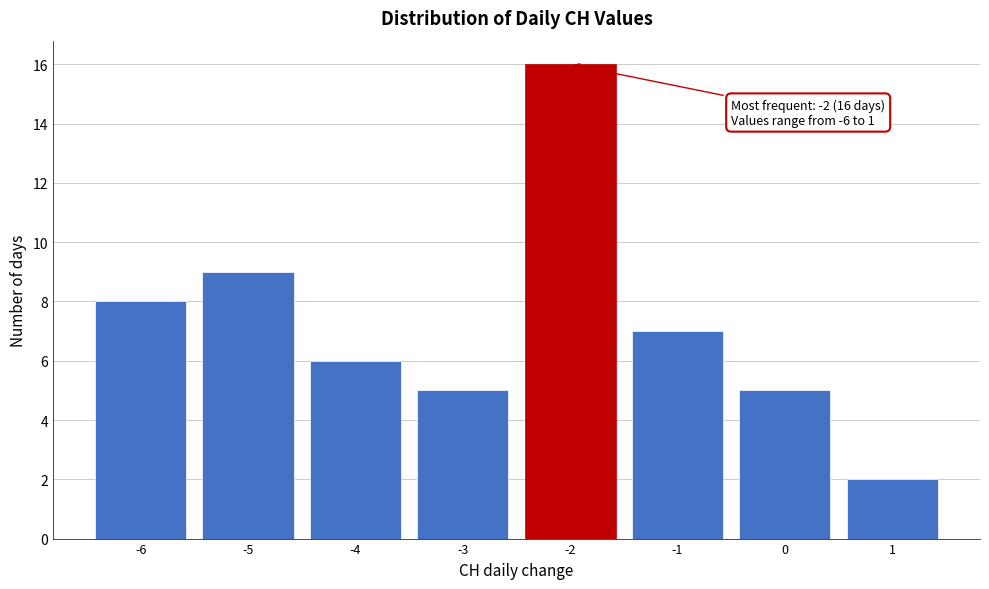

Which range on the x-axis has the tallest bar?

-2.5 to -1.5